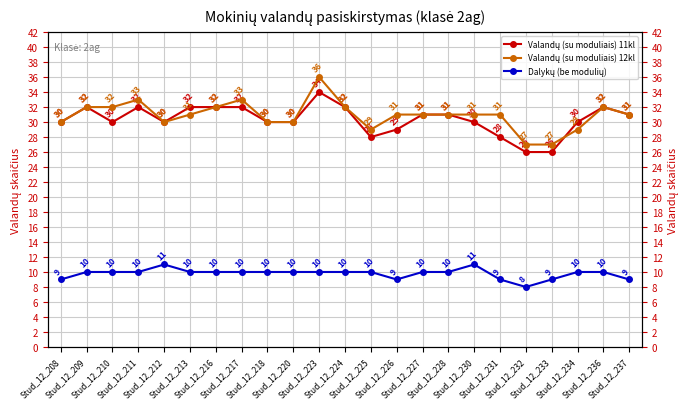

Count the Valandų (su moduliais) 11kl values in the range 30 to 32.

17